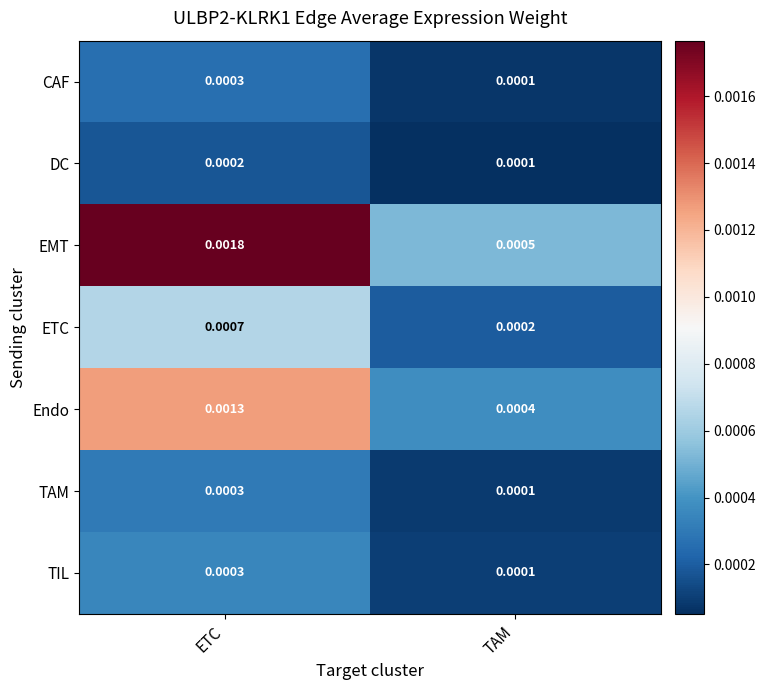

List the labels in order of Endo value, smallest first.

TAM, ETC